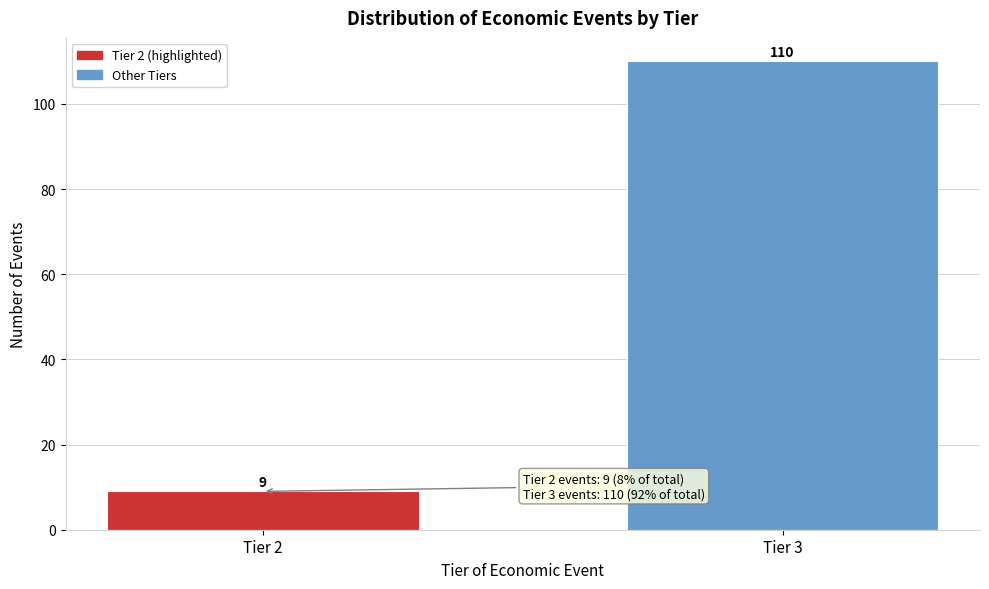

Reading right to left, list all the values displayed in this chart.

Tier 3=110	Tier 2=9